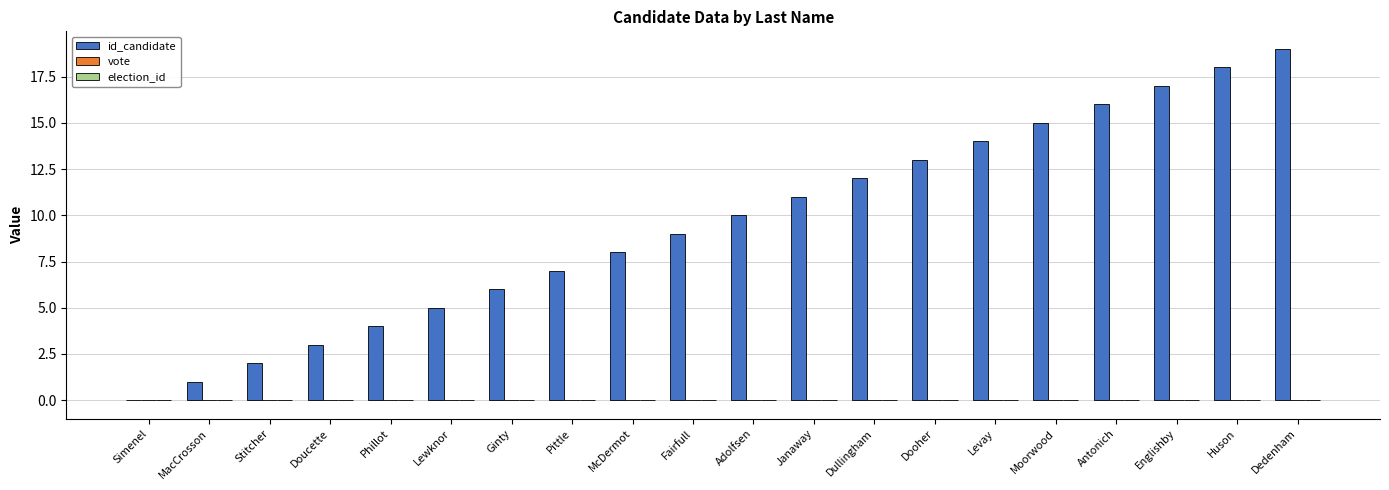

What is the change in value from MacCrosson to Antonich?

+15